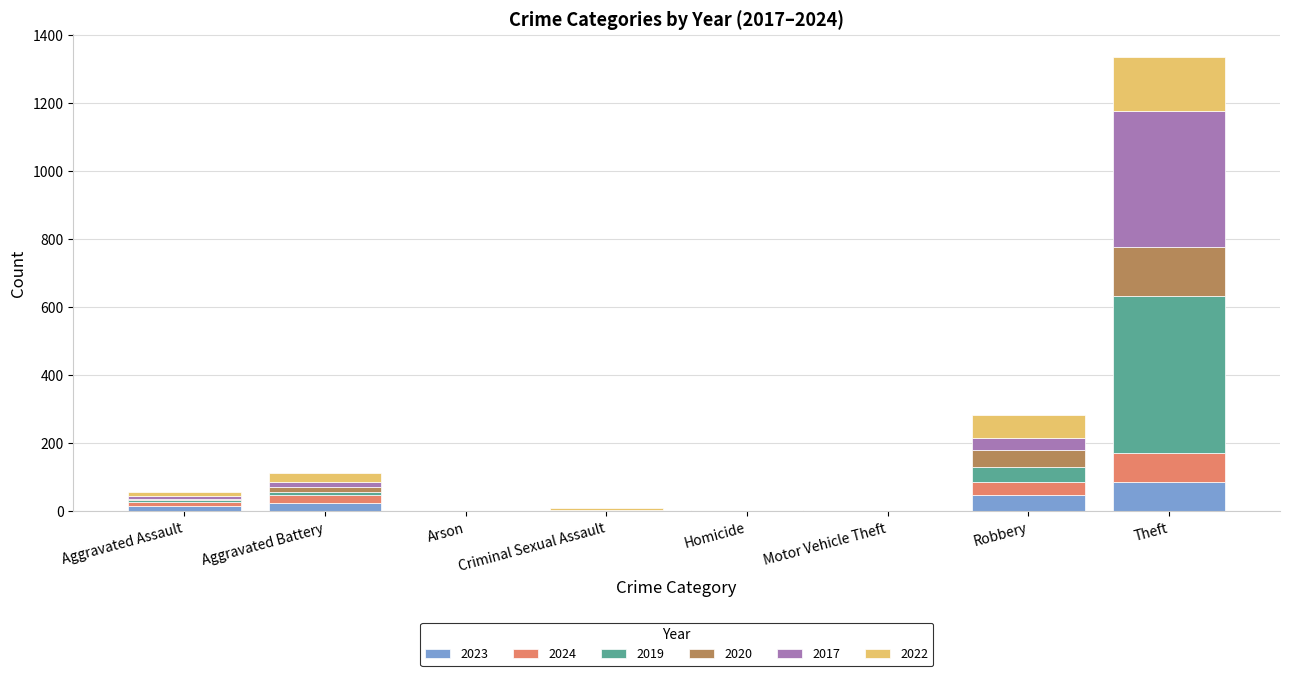

At which category is the sum across all series the highest?

Theft